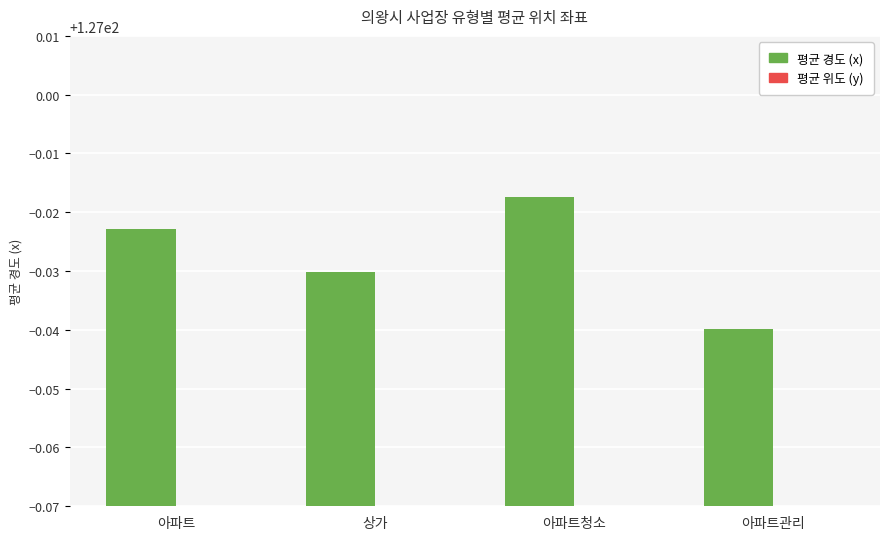

What is the total value across all series at 아파트관리?

164.3